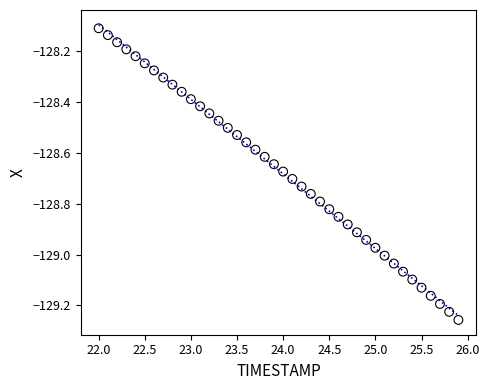

What is the range of Y values (max minus min)?

1.1